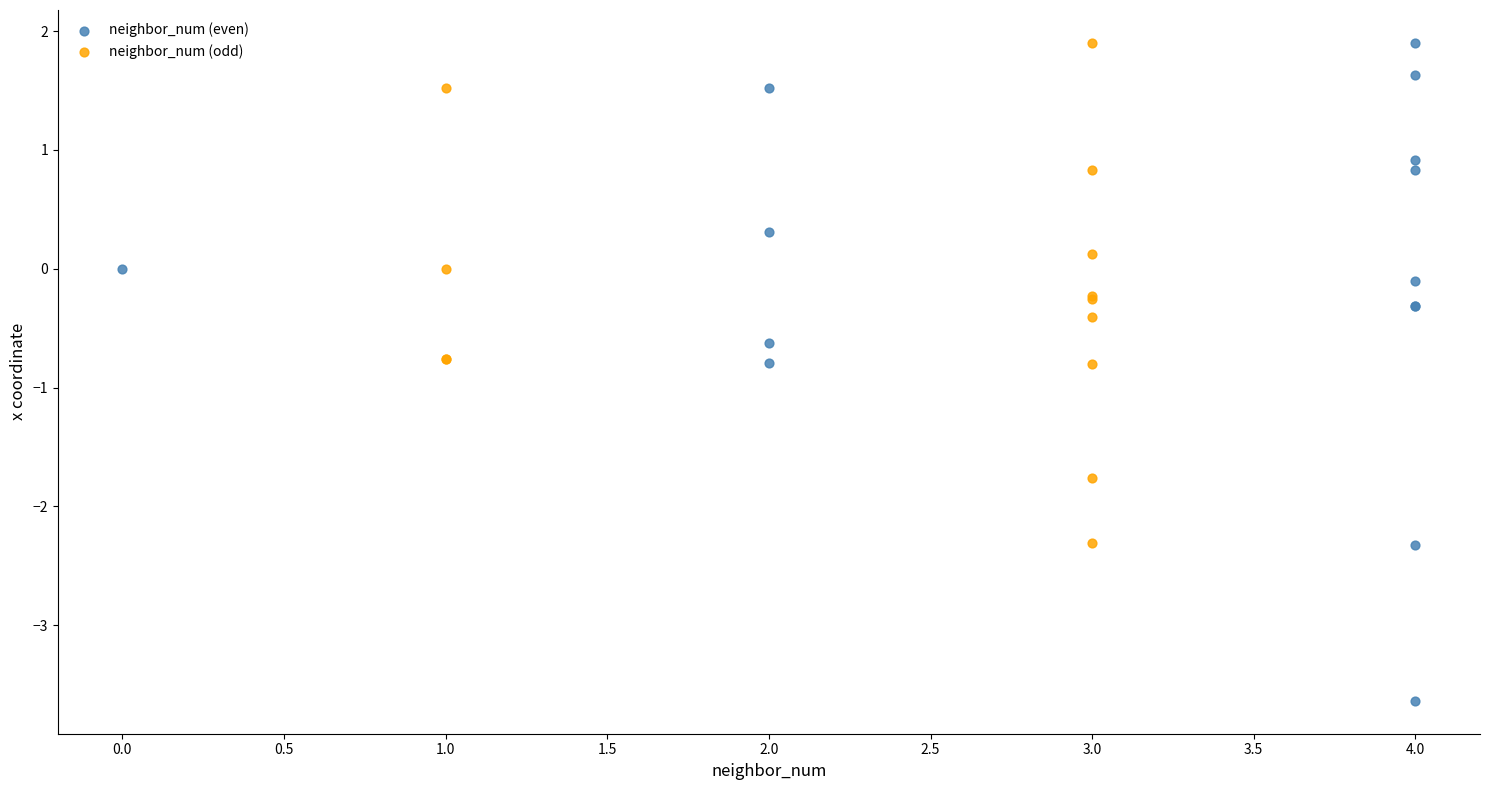

Which series has the widest spread of Y values?

neighbor_num (even)